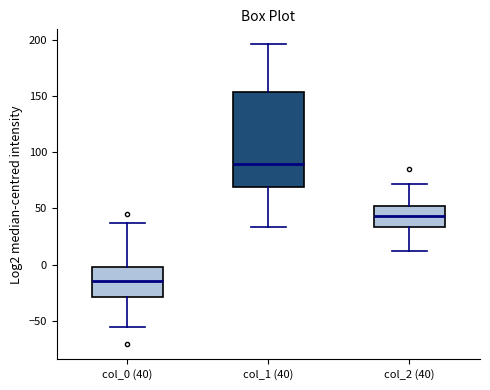

Reading left to right, read every box against the y-axis: the position of its median line, the range the box covers, and the ends of its whiskers. The values are not printed on the chart, so give them approximately, as read against the axis.

col_0 (40): median -15, box -30 to 0, whiskers -55 to 35
col_1 (40): median 90, box 70 to 155, whiskers 35 to 195
col_2 (40): median 45, box 35 to 50, whiskers 10 to 70